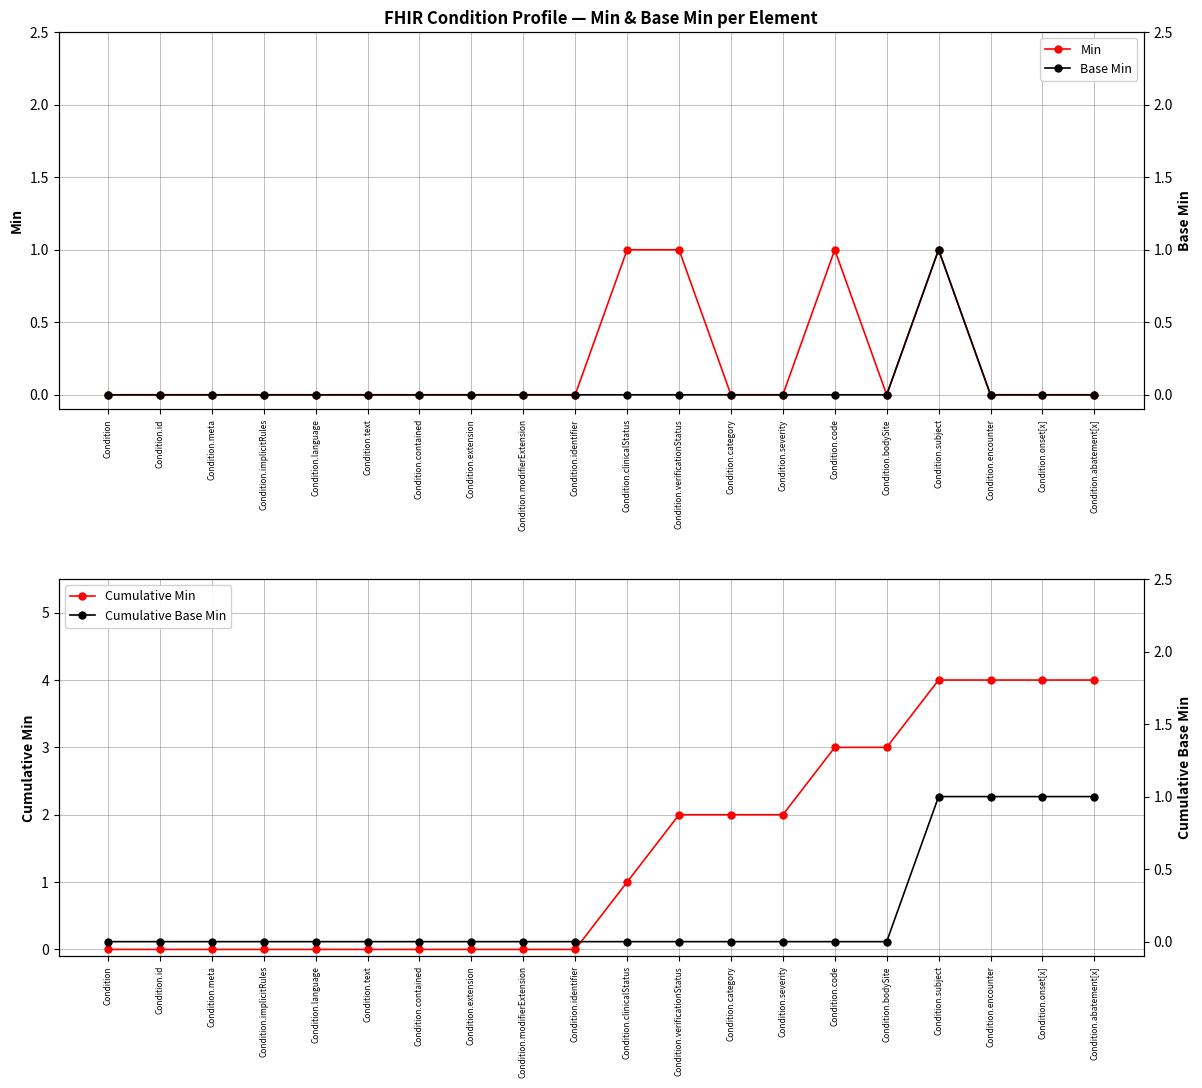

What is the value of the Cumulative Base Min point at the 17th from the left?

1